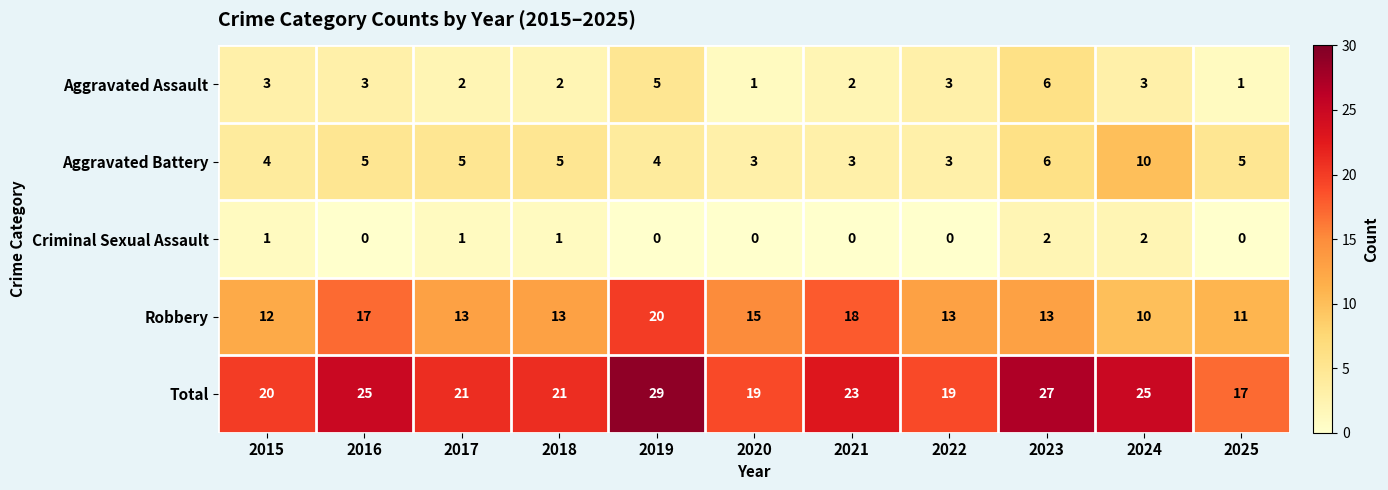

The value of Aggravated Assault at 2024 is 3. True or false?

True